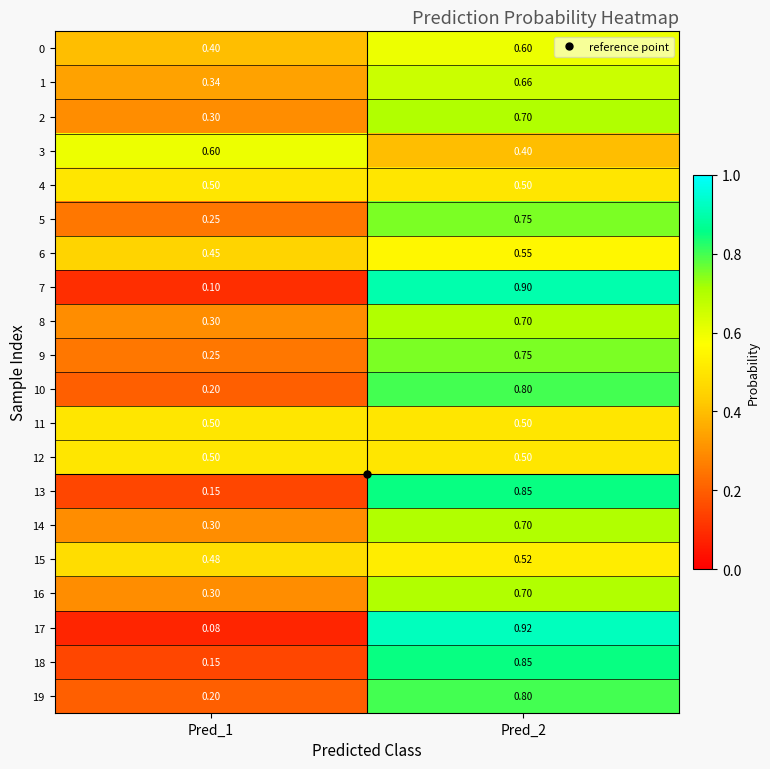

Is the value of 2 at Pred_1 greater than the value of 11 at Pred_2?

No